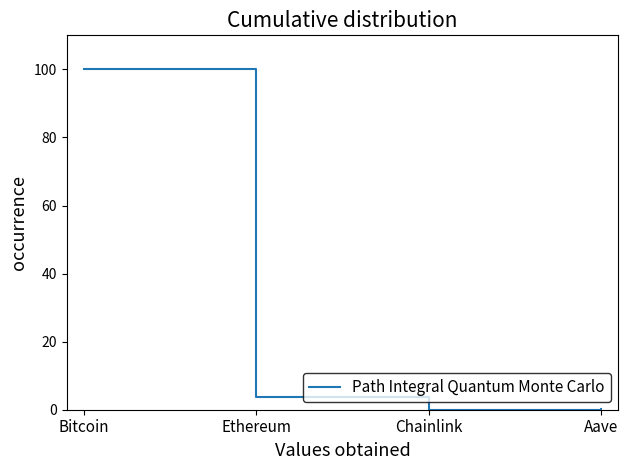

True or false: there are more than 2 points higher than both neighbors.

False